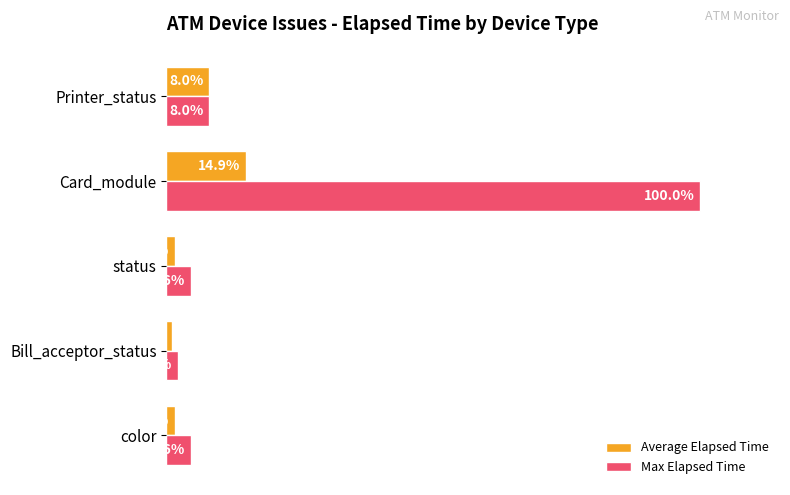

Which series has the largest total across all categories?

Max Elapsed Time